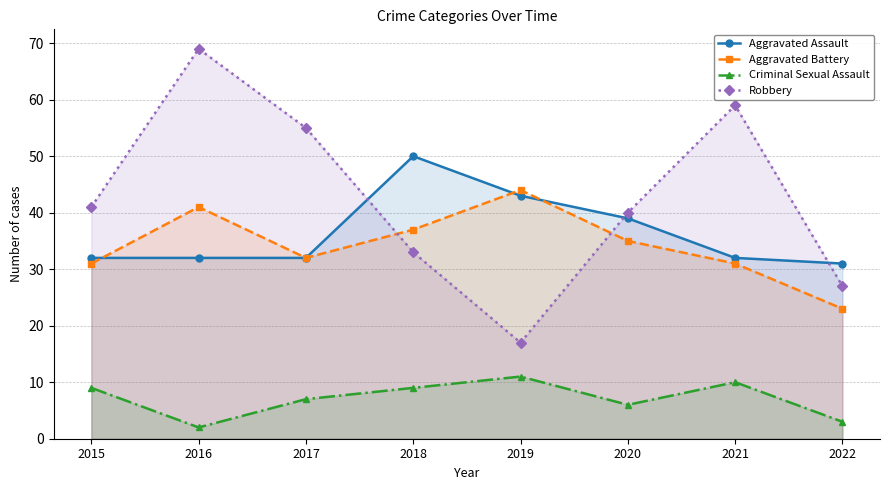

Which category has the lowest value in the Robbery series?

2019